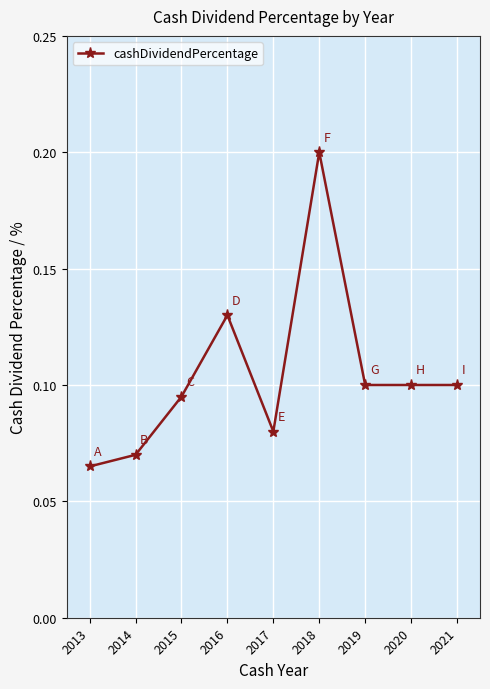

Which label corresponds to the smallest value in the chart?

2013